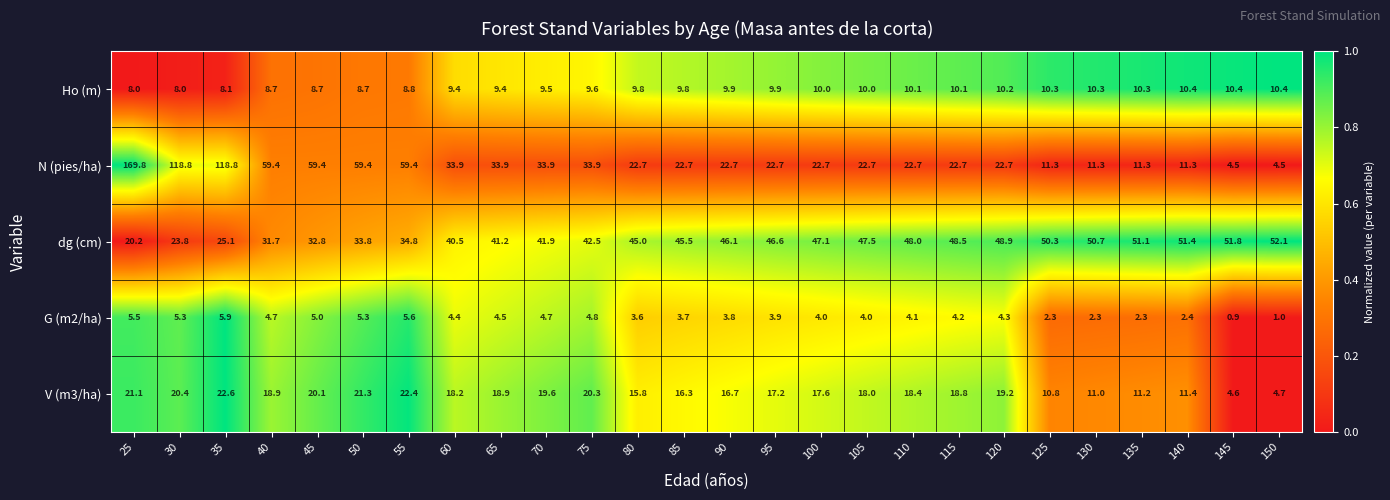

Which series has the largest range (max minus min)?

N (pies/ha)